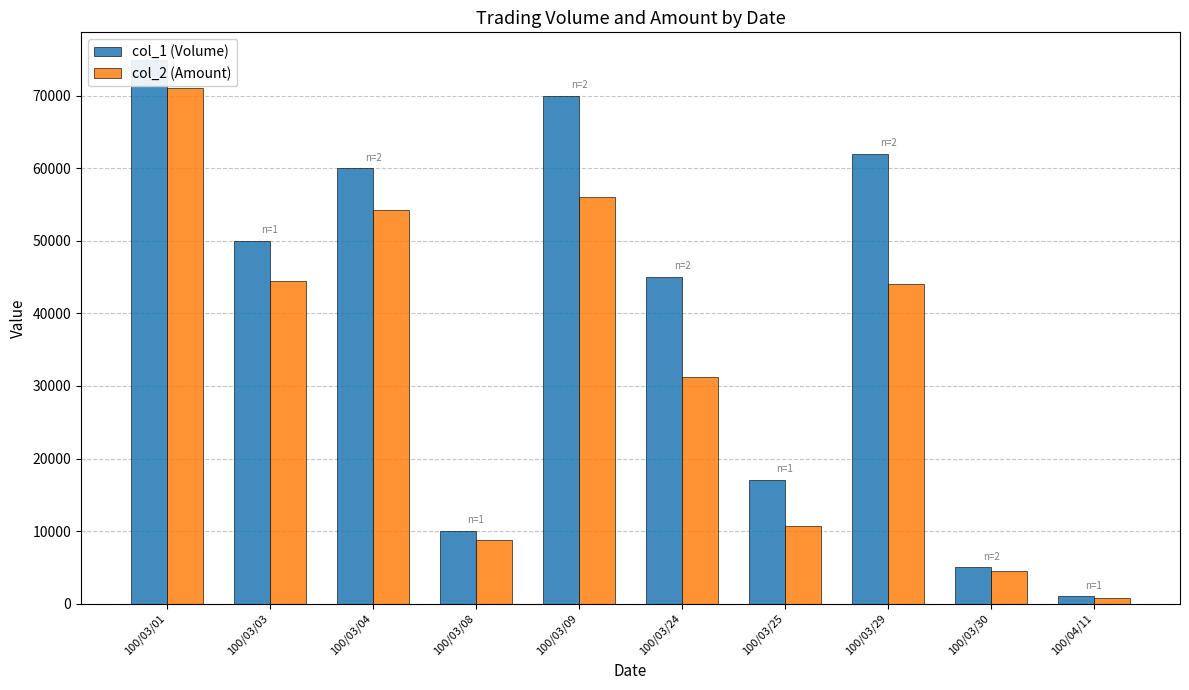

What is the difference between the maximum and second lowest values in the col_1 (Volume) series?

70000